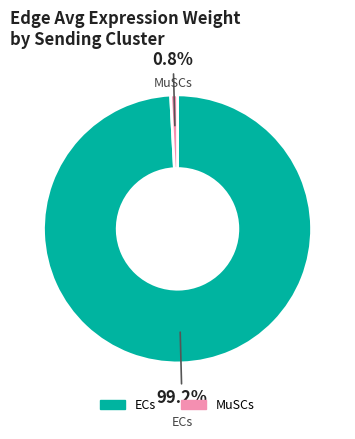

To the nearest percent, what is the difference between the largest and smallest slice percentages?

98%